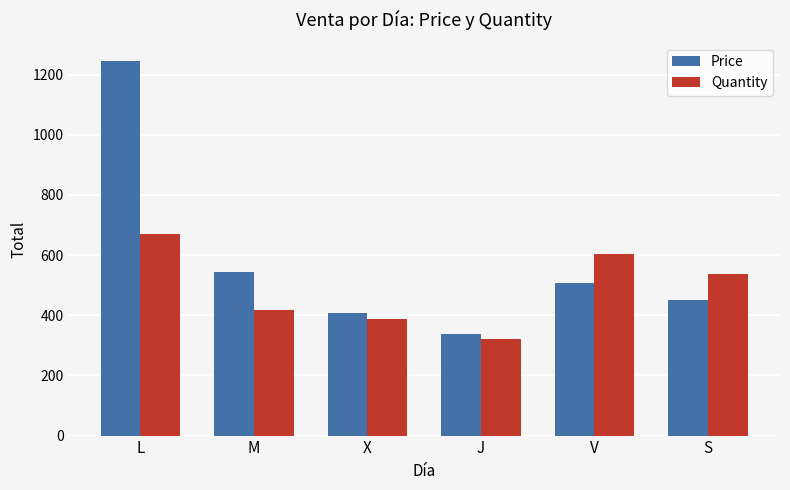

What is the difference between the second highest and second lowest values in the Price series?

136